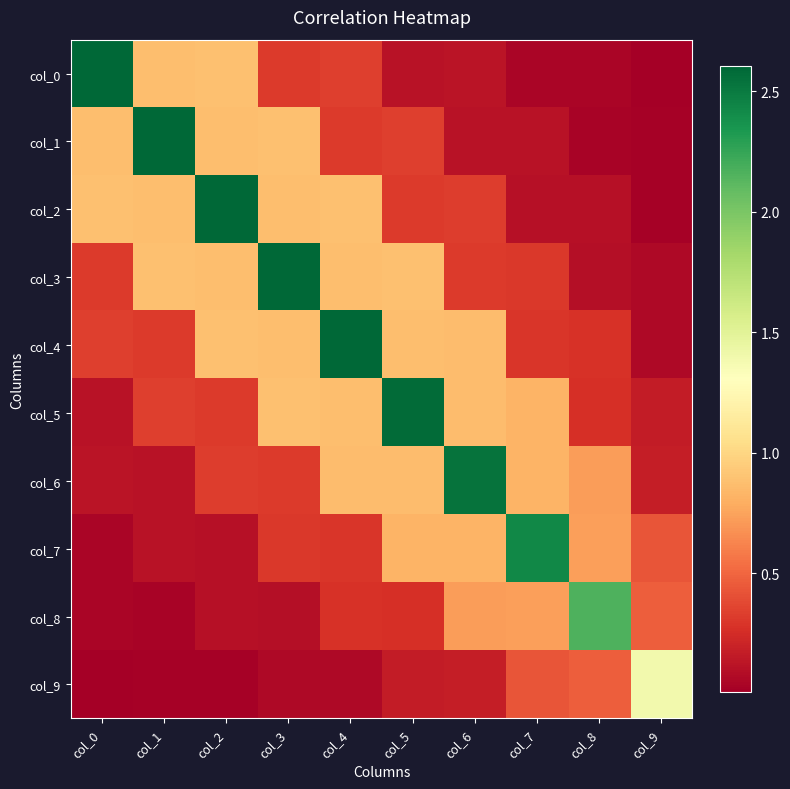

Between col_2 and col_5, which is larger?

col_2